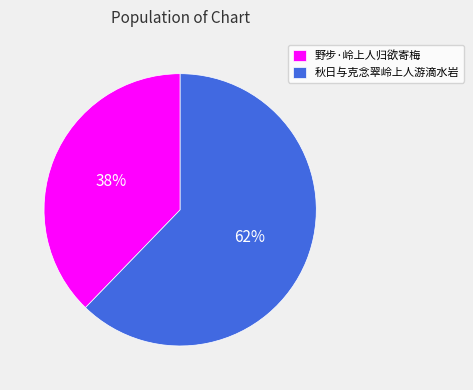

To the nearest percent, what is the combined percentage of 野步·岭上人归欲寄梅 and 秋日与克念翠岭上人游滴水岩?

100%